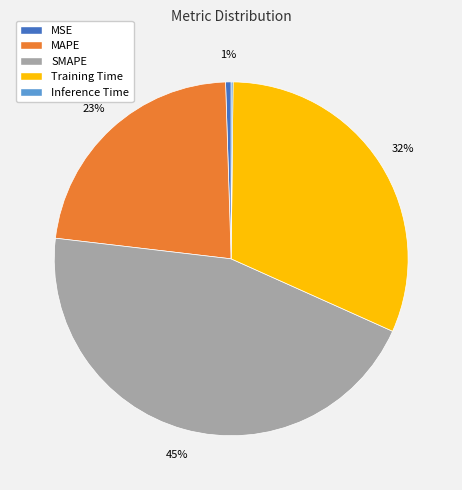

What percentage is the MSE slice, to the nearest percent?

1%